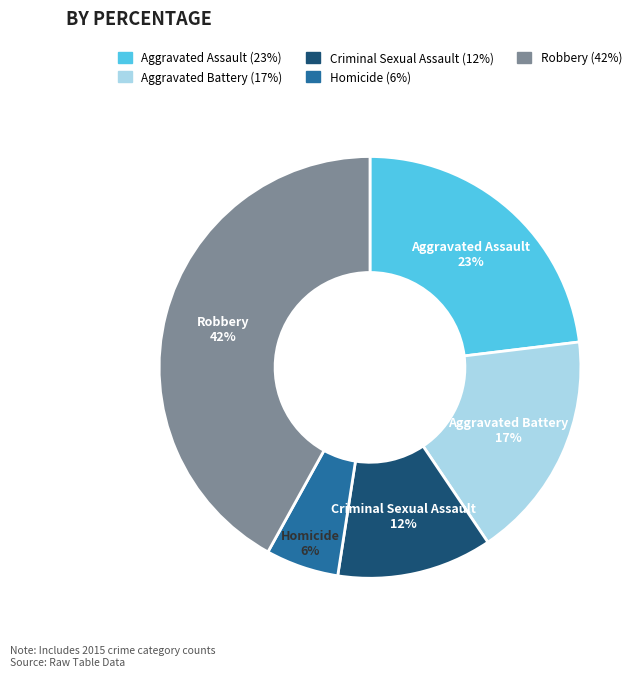

True or false: Criminal Sexual Assault accounts for 12% of the total.

True